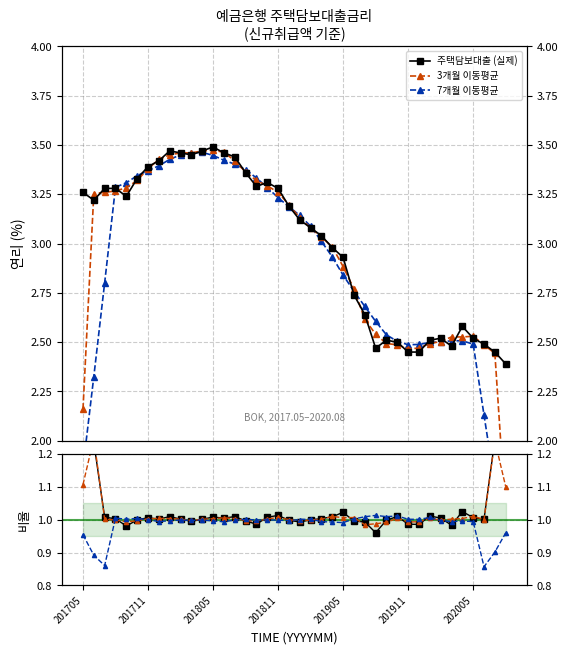

The 7개월 이동평균 series shows 0.8 at 35. True or false?

False